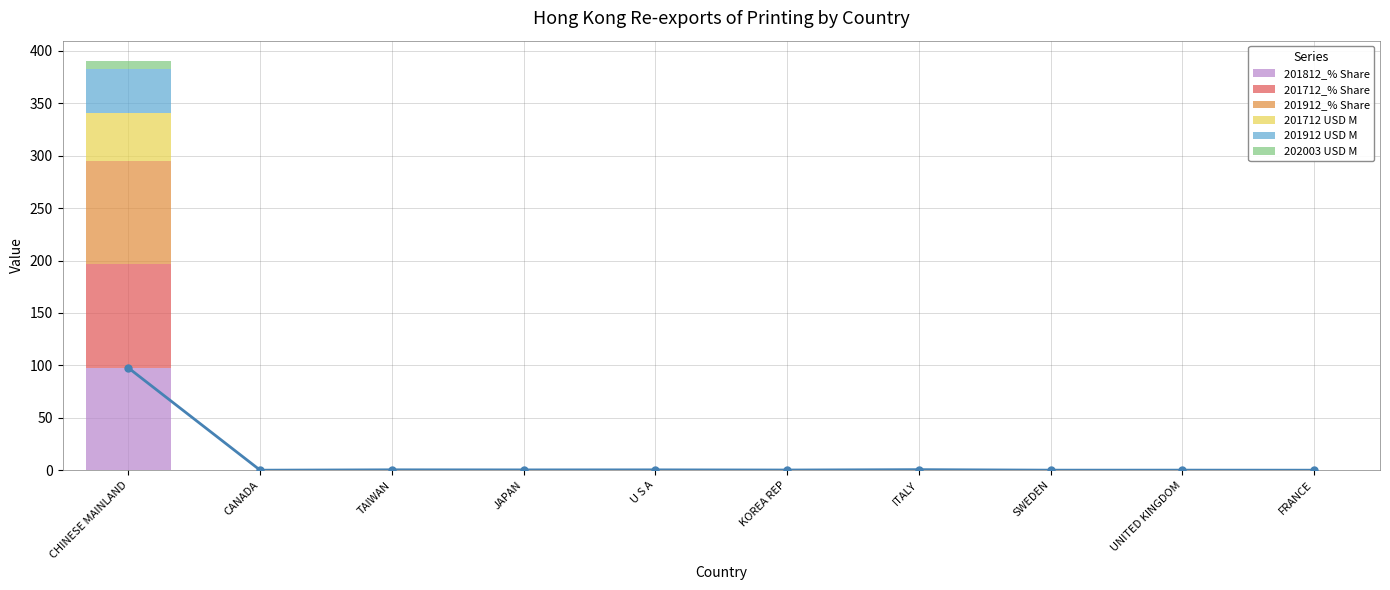

Reading right to left, list all the values displayed in this chart.

201812_% Share: FRANCE=0.0	UNITED KINGDOM=0.1	SWEDEN=0.0	ITALY=0.5	KOREA REP=0.2	U S A=0.3	JAPAN=0.3	TAIWAN=0.4	CANADA=0.0	CHINESE MAINLAND=97.5
201712_% Share: FRANCE=0.0	UNITED KINGDOM=0.0	SWEDEN=0.0	ITALY=0.2	KOREA REP=0.2	U S A=0.2	JAPAN=0.2	TAIWAN=0.2	CANADA=0.0	CHINESE MAINLAND=98.7
201912_% Share: FRANCE=0.0	UNITED KINGDOM=0.1	SWEDEN=0.1	ITALY=0.2	KOREA REP=0.2	U S A=0.2	JAPAN=0.2	TAIWAN=0.3	CANADA=0.0	CHINESE MAINLAND=98.5
201712 USD M: FRANCE=0.0	UNITED KINGDOM=0.0	SWEDEN=0.0	ITALY=0.1	KOREA REP=0.1	U S A=0.1	JAPAN=0.1	TAIWAN=0.1	CANADA=0.0	CHINESE MAINLAND=46.5
201912 USD M: FRANCE=0.0	UNITED KINGDOM=0.0	SWEDEN=0.0	ITALY=0.1	KOREA REP=0.1	U S A=0.1	JAPAN=0.1	TAIWAN=0.1	CANADA=0.0	CHINESE MAINLAND=41.8
202003 USD M: FRANCE=0.0	UNITED KINGDOM=0.0	SWEDEN=0.0	ITALY=0.0	KOREA REP=0.0	U S A=0.0	JAPAN=0.0	TAIWAN=0.0	CANADA=0.0	CHINESE MAINLAND=7.2